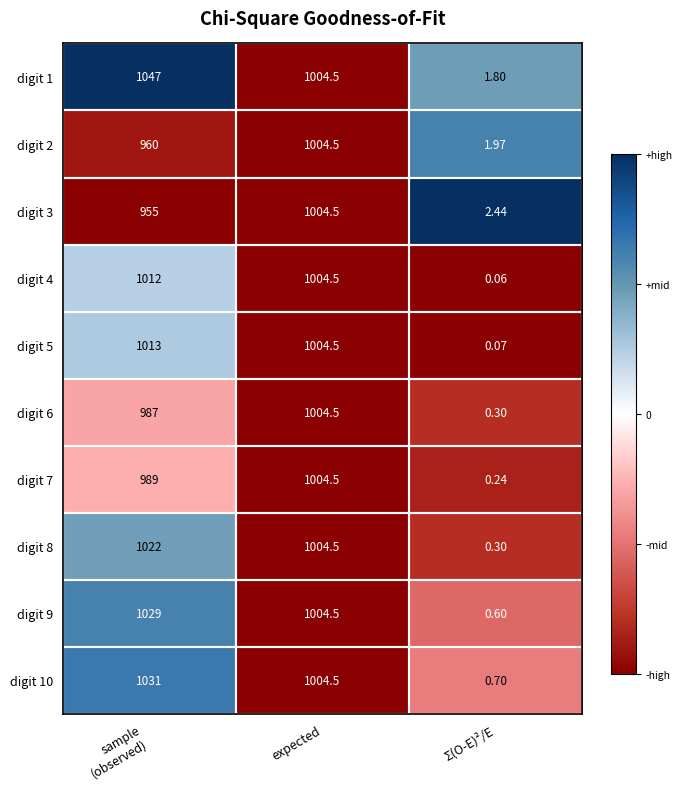

How many series are shown in this chart?

10